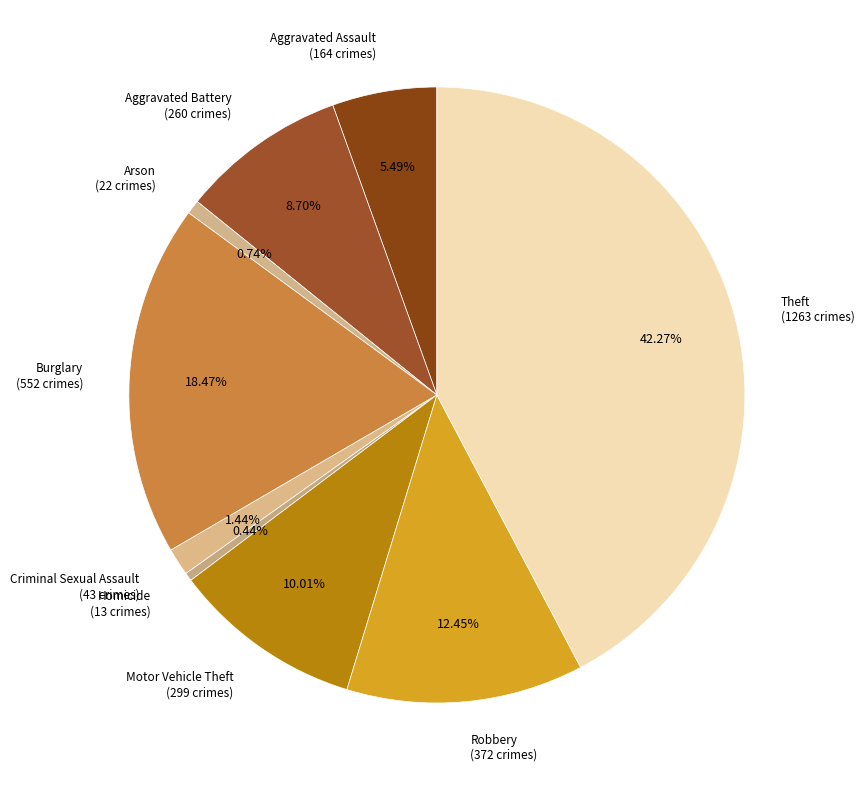

How many slices are in this pie chart?

9